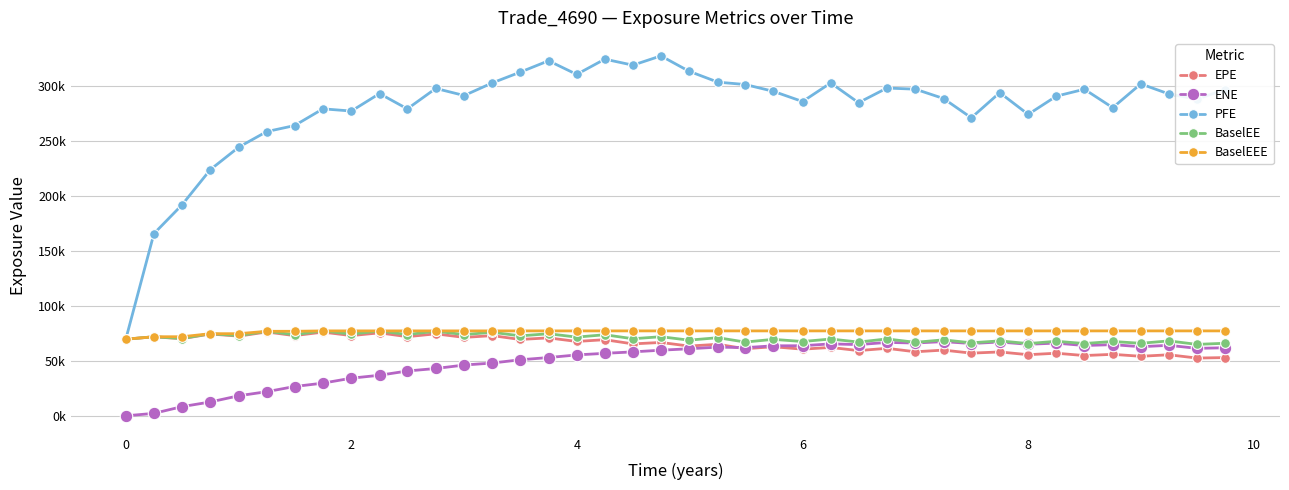

Is this an area chart (filled region under the line)?

No